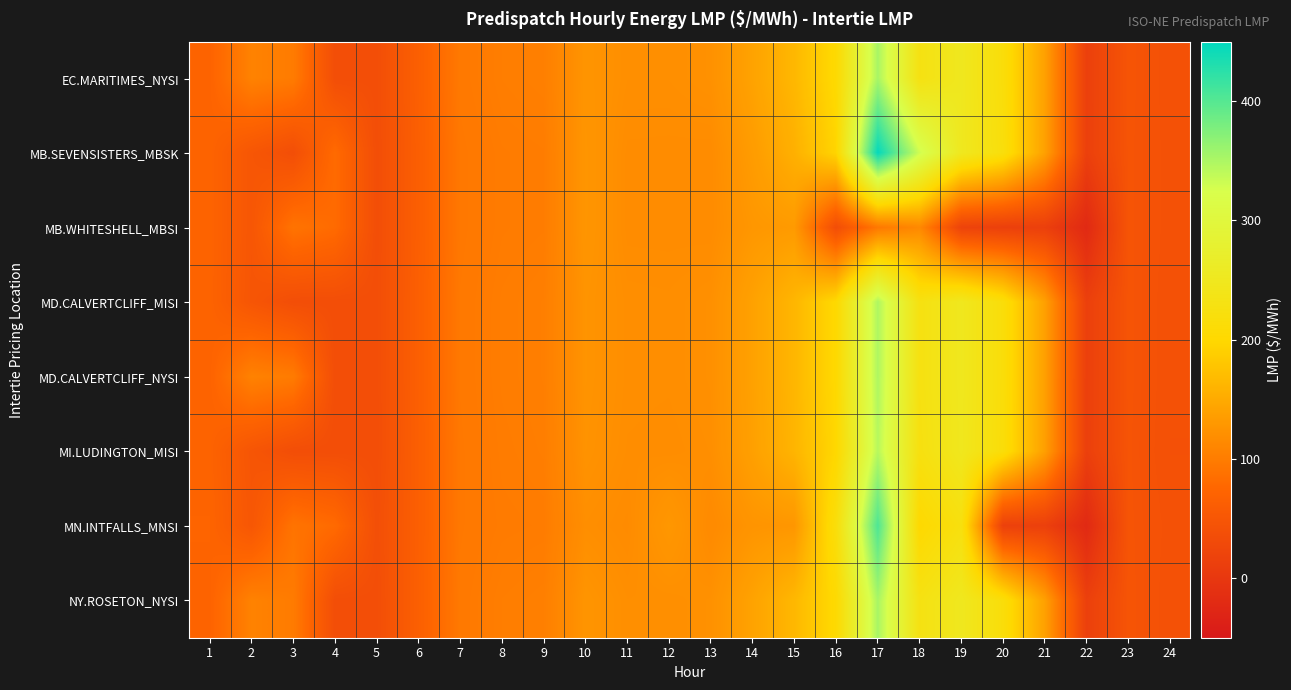

Which has a higher value, 2 or 3?

2